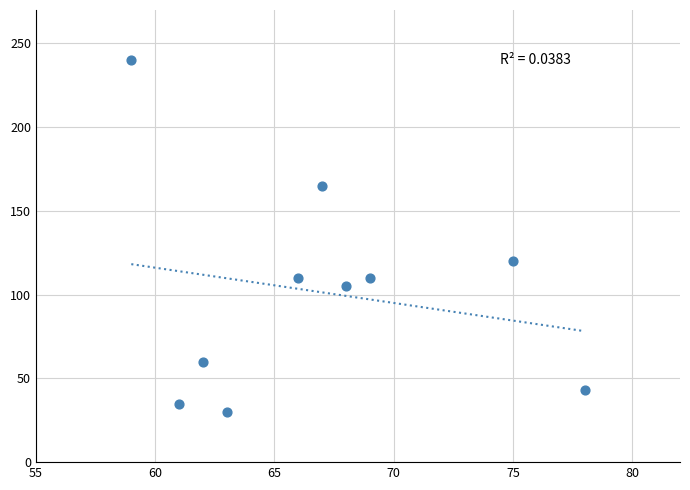

What Y value in the scatter plot is closest to 135?

120